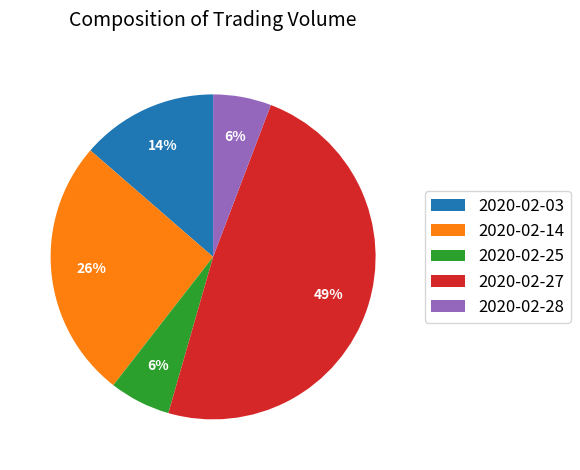

Which slice is the largest?

2020-02-27